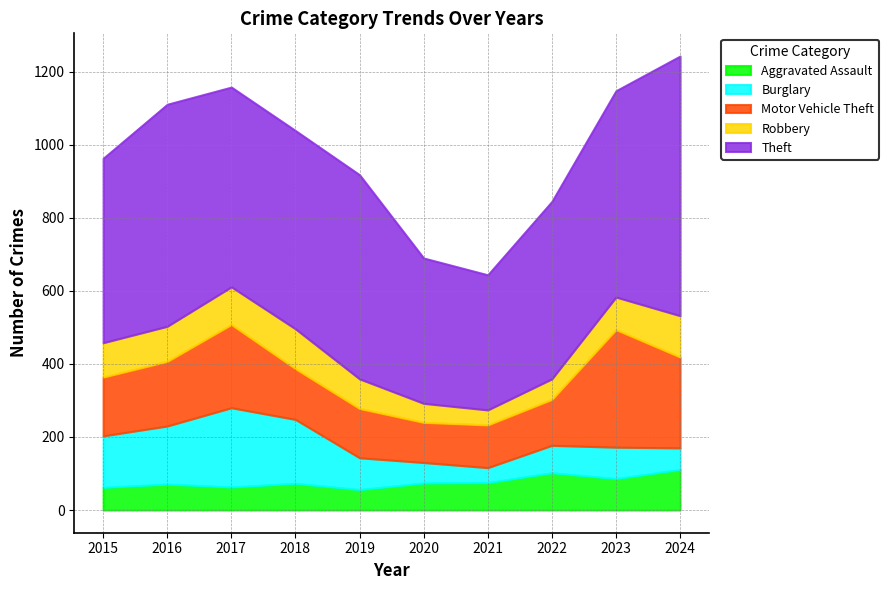

What is the spread (max minus min) of values at 2023?

479